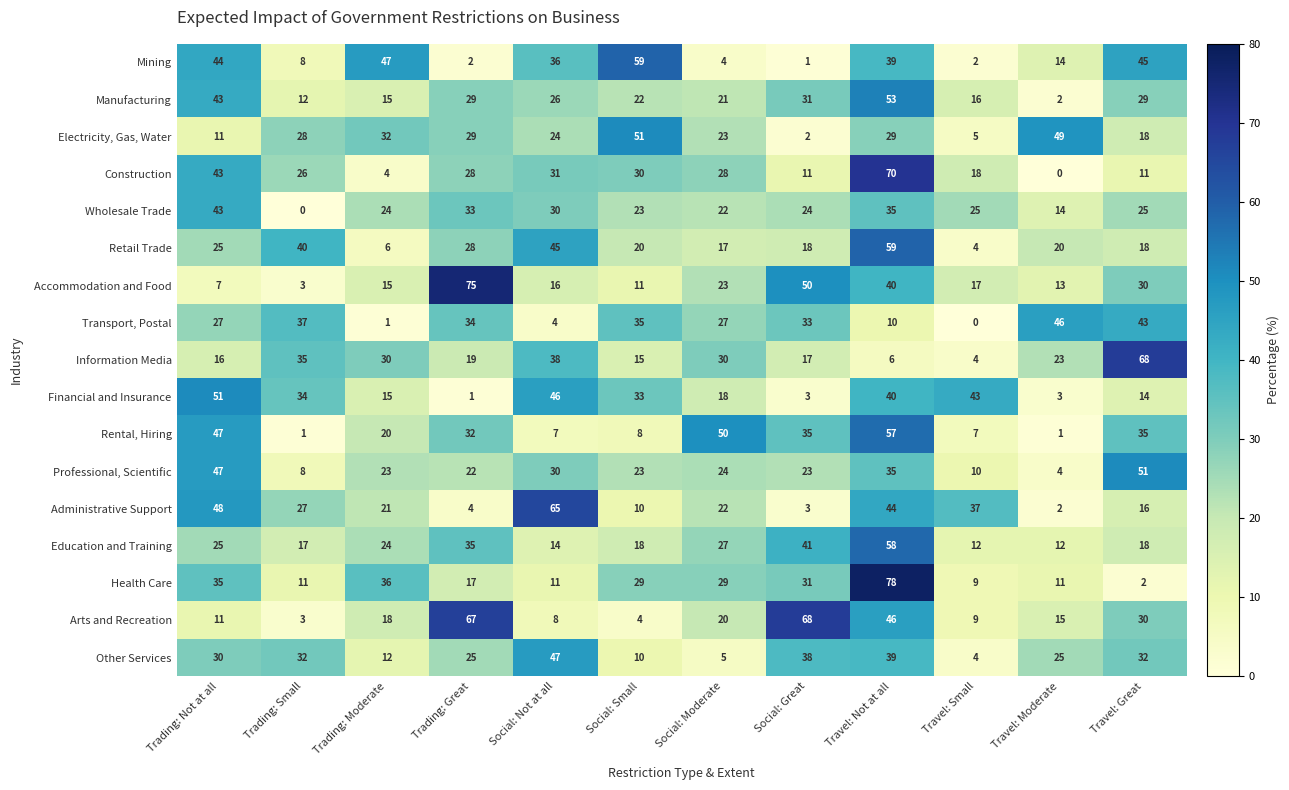

How many series are shown in this chart?

17